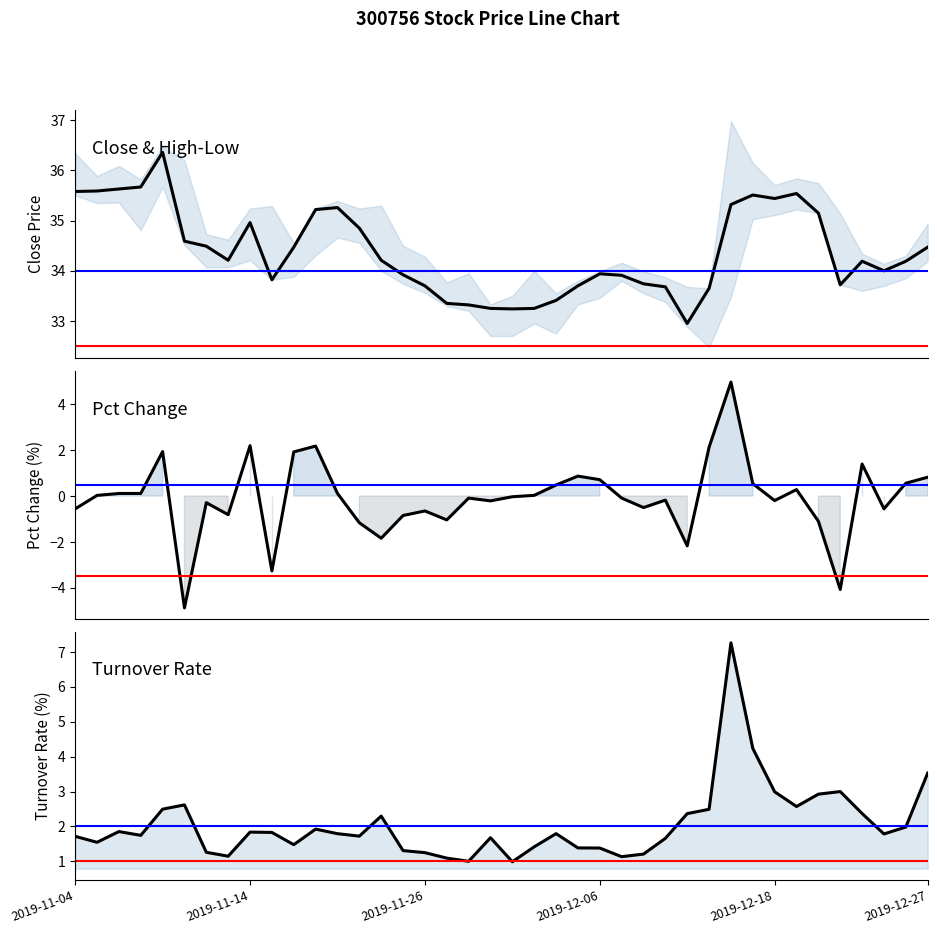

List the labels in order of turnover value, largest first.

2019-12-16, 2019-12-17, 2019-12-27, 2019-12-23, 2019-12-18, 2019-12-20, 2019-11-11, 2019-12-19, 2019-11-08, 2019-12-13, 2019-12-24, 2019-12-12, 2019-11-22, 2019-12-26, 2019-11-19, 2019-11-06, 2019-11-14, 2019-11-15, 2019-12-04, 2019-11-20, 2019-12-25, 2019-11-07, 2019-11-21, 2019-11-04, 2019-11-29, 2019-12-11, 2019-11-05, 2019-11-18, 2019-12-03, 2019-12-05, 2019-12-06, 2019-11-25, 2019-11-12, 2019-11-26, 2019-12-10, 2019-11-13, 2019-12-09, 2019-11-27, 2019-11-28, 2019-12-02